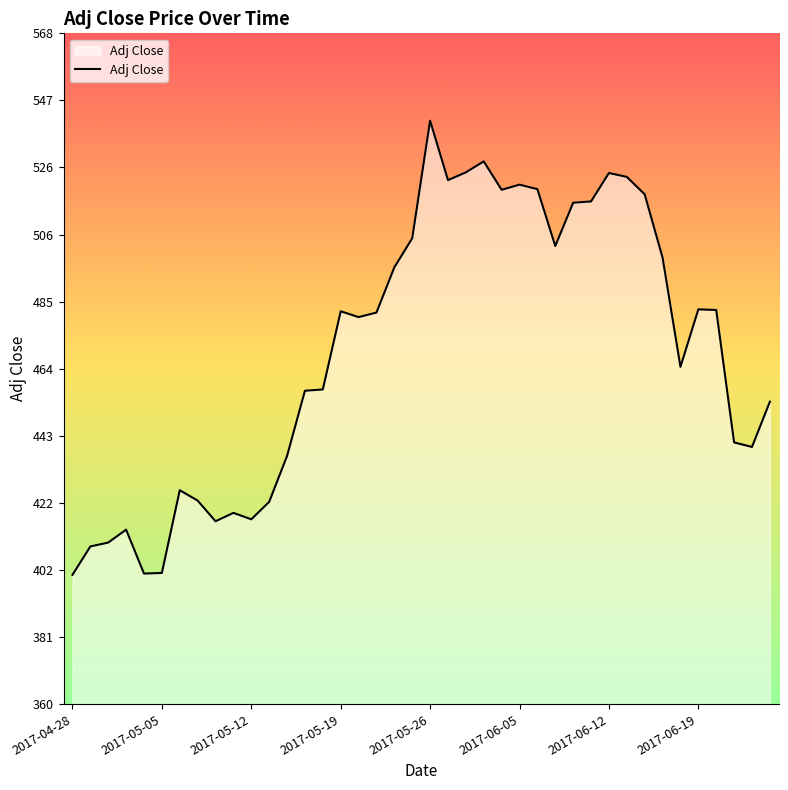

What is the minimum value shown in the chart?

400.2